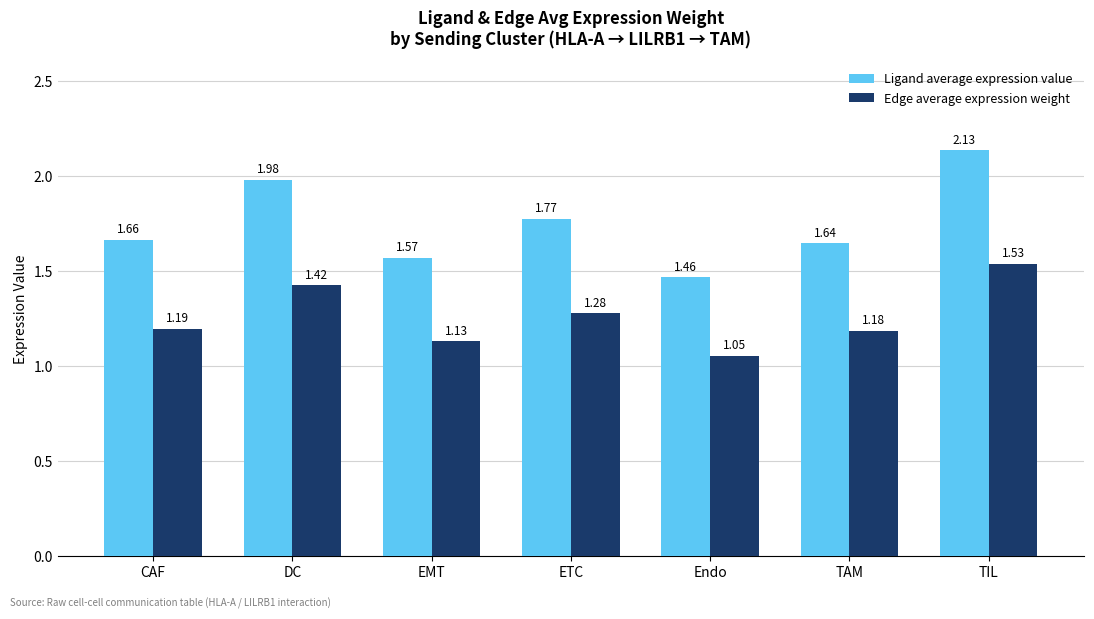

Between EMT and Endo, which series saw the biggest shift?

Ligand average expression value